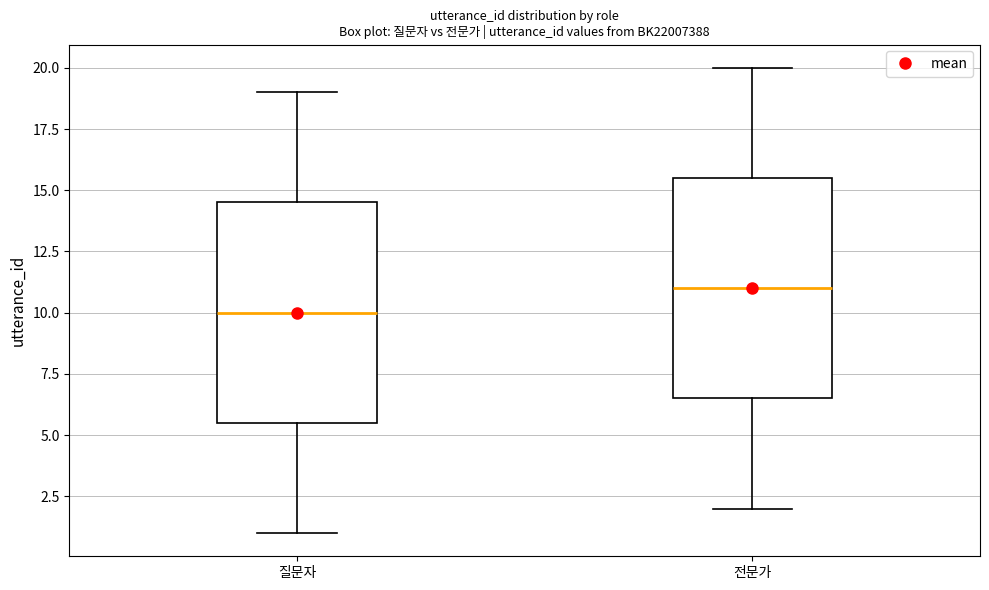

Reading left to right, read every box against the y-axis: the position of its median line, the range the box covers, and the ends of its whiskers. The values are not printed on the chart, so give them approximately, as read against the axis.

질문자: median 10.0, box 5.5 to 14.5, whiskers 1.0 to 19.0
전문가: median 11.0, box 6.5 to 15.5, whiskers 2.0 to 20.0